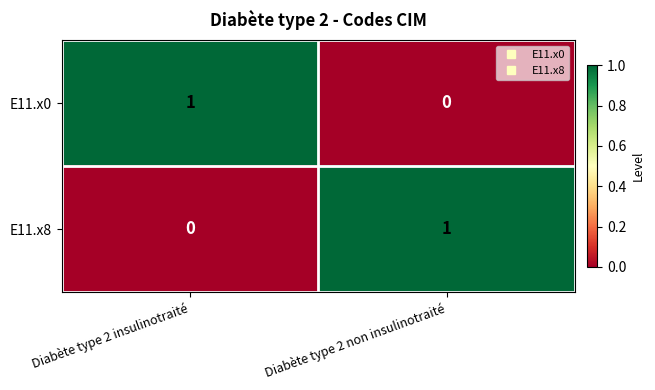

Reading right to left, transcribe all the data shown in this chart.

E11.x0: 0	1
E11.x8: 1	0